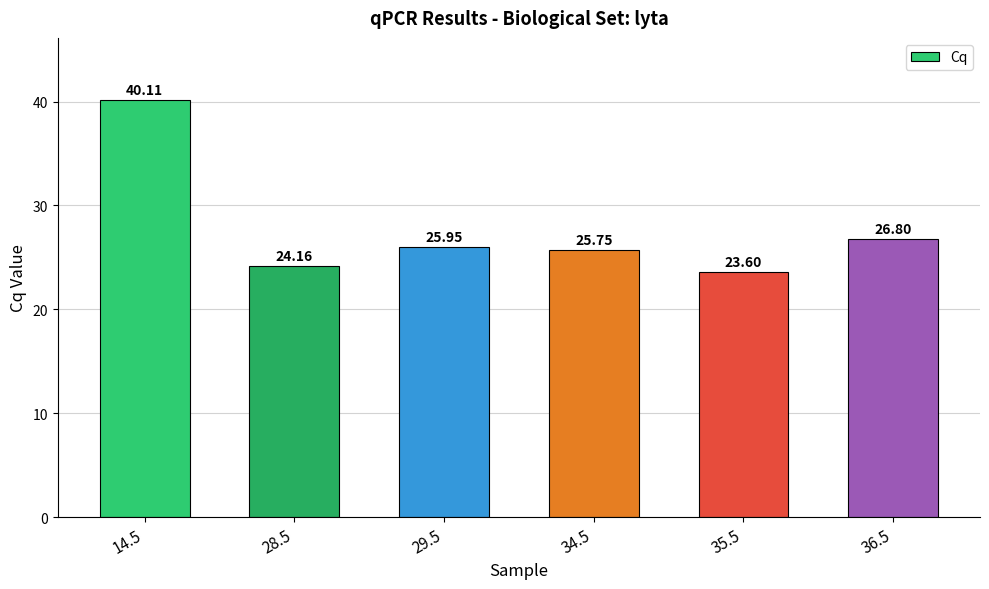

The value at 36.5 is 39.7. True or false?

False